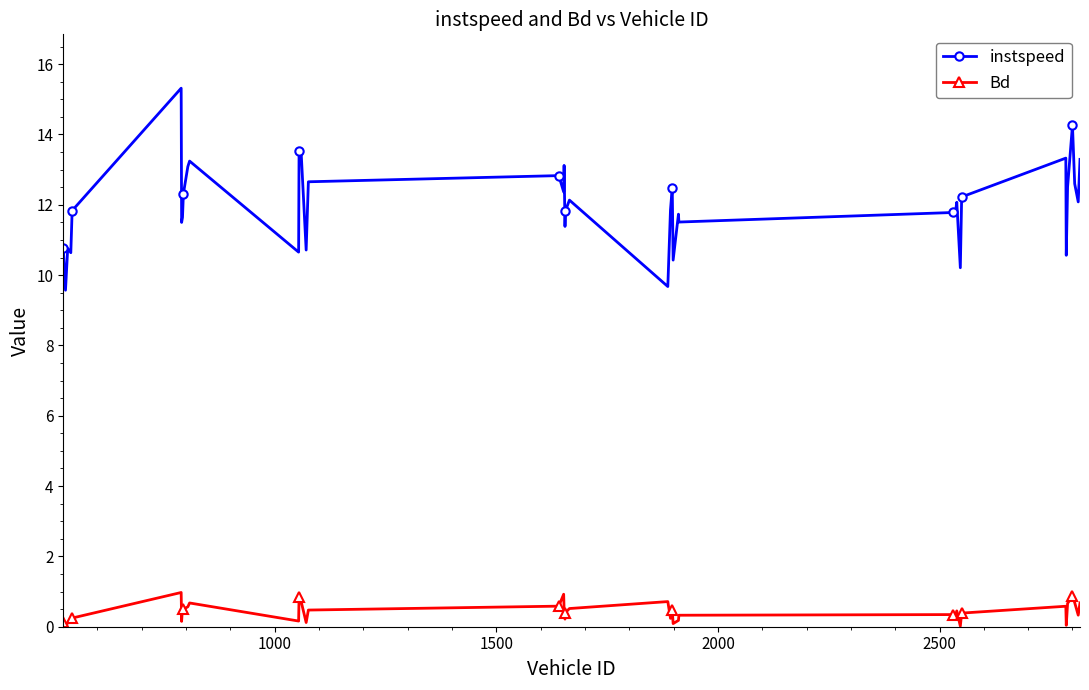

Which series has the largest total across all categories?

instspeed